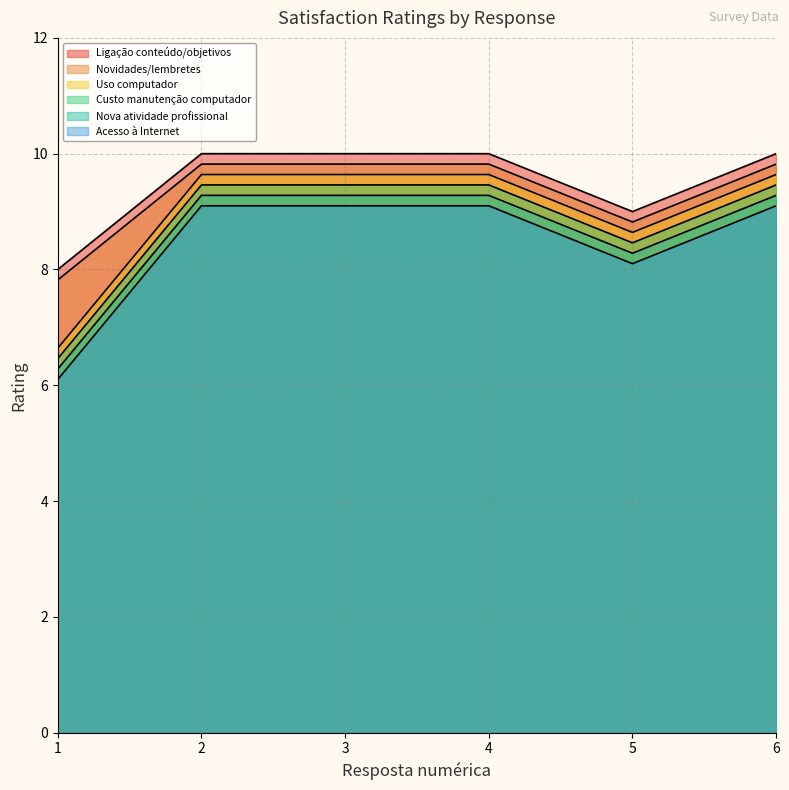

True or false: Ligação entre o conteúdo proposto e os objetivos do curso and Surgimento de nova atividade profissional durante a realização do curso. cross at least once.

False